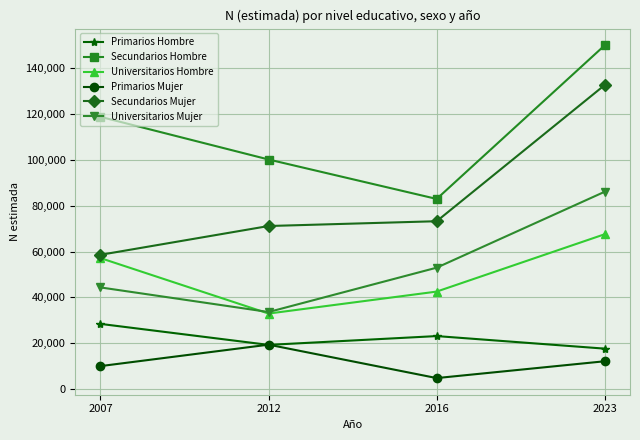

How many data points does each series have?

4